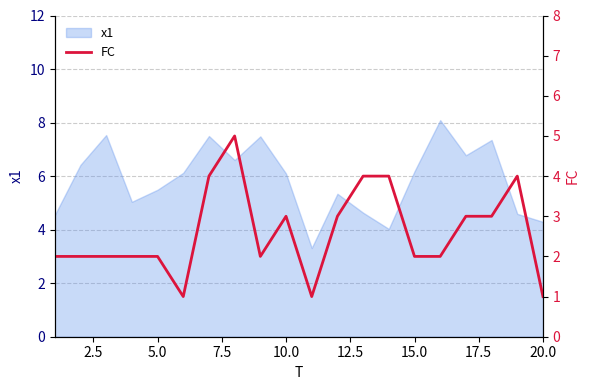

Count the values in the range 2 to 4.

16